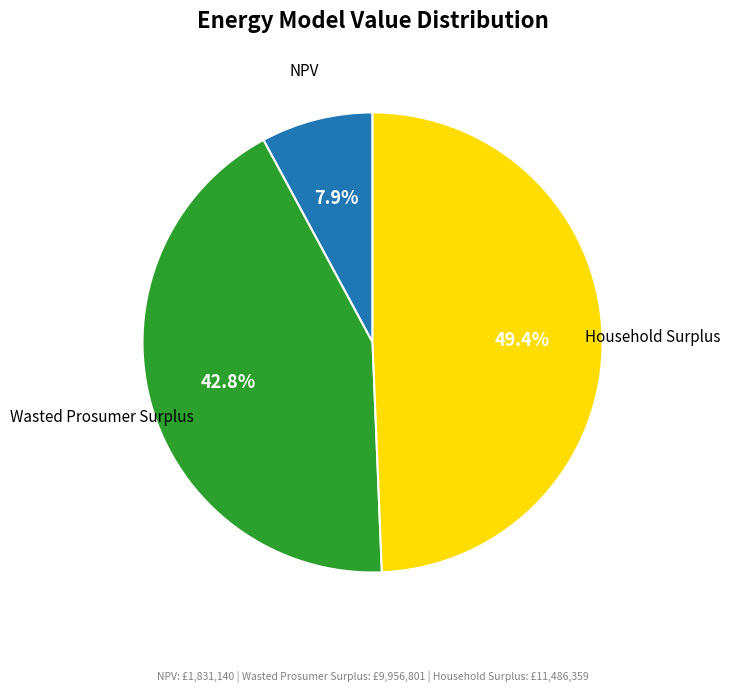

Does Wasted Prosumer Surplus represent more than half of the total?

No